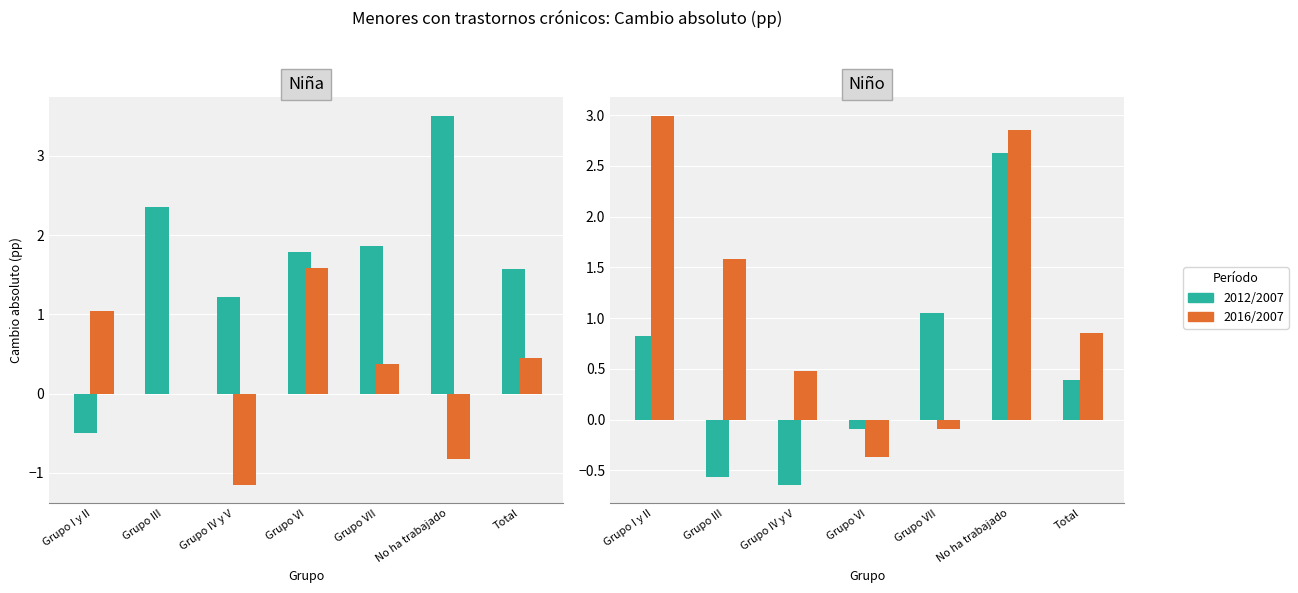

What is the label of the 6th bar from the right?

Grupo III